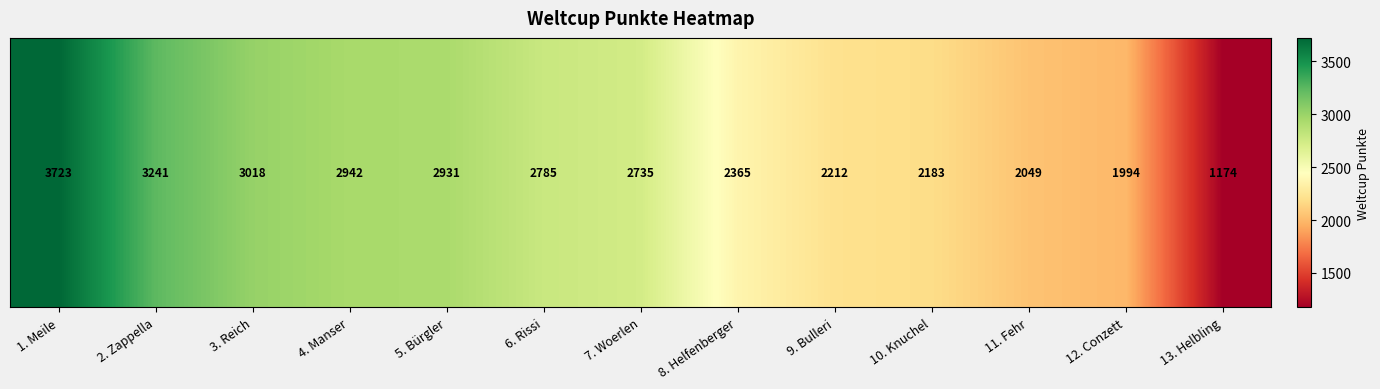

The value at 3. Reich is 1514. True or false?

False